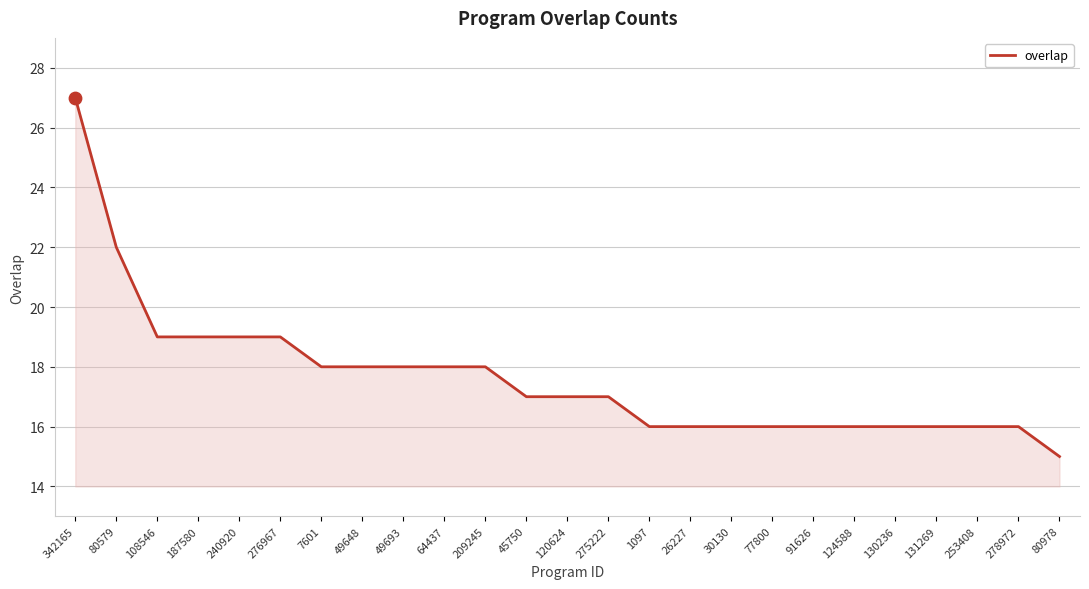

What is the change in value from 45750 to 26227?

-1